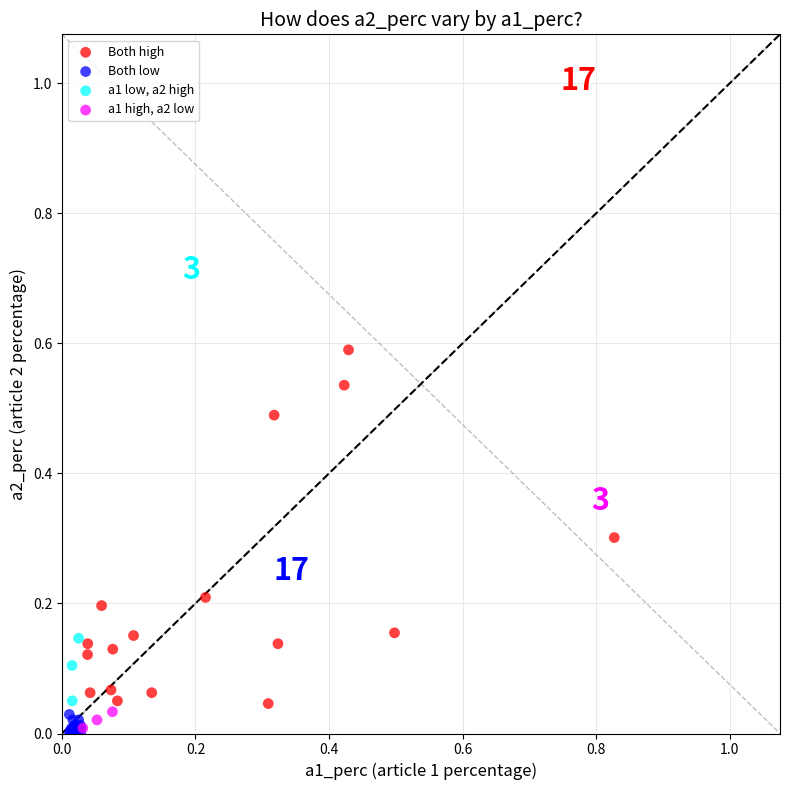

Which series has the largest Y range (max minus min)?

Both high